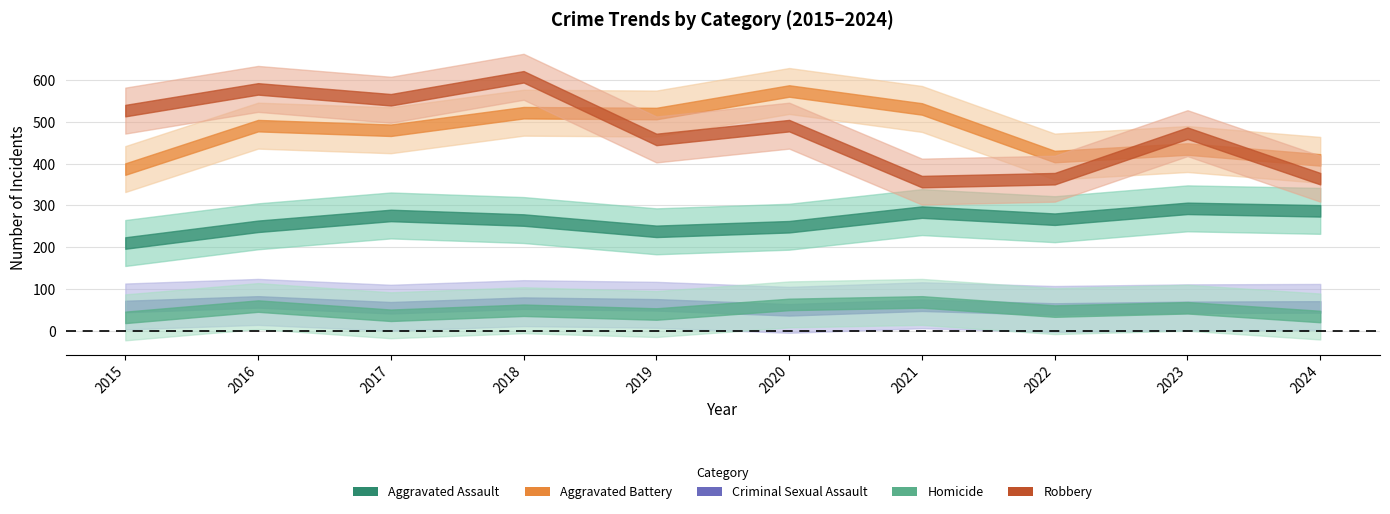

What is the difference between the highest and lowest values at 2021?

470